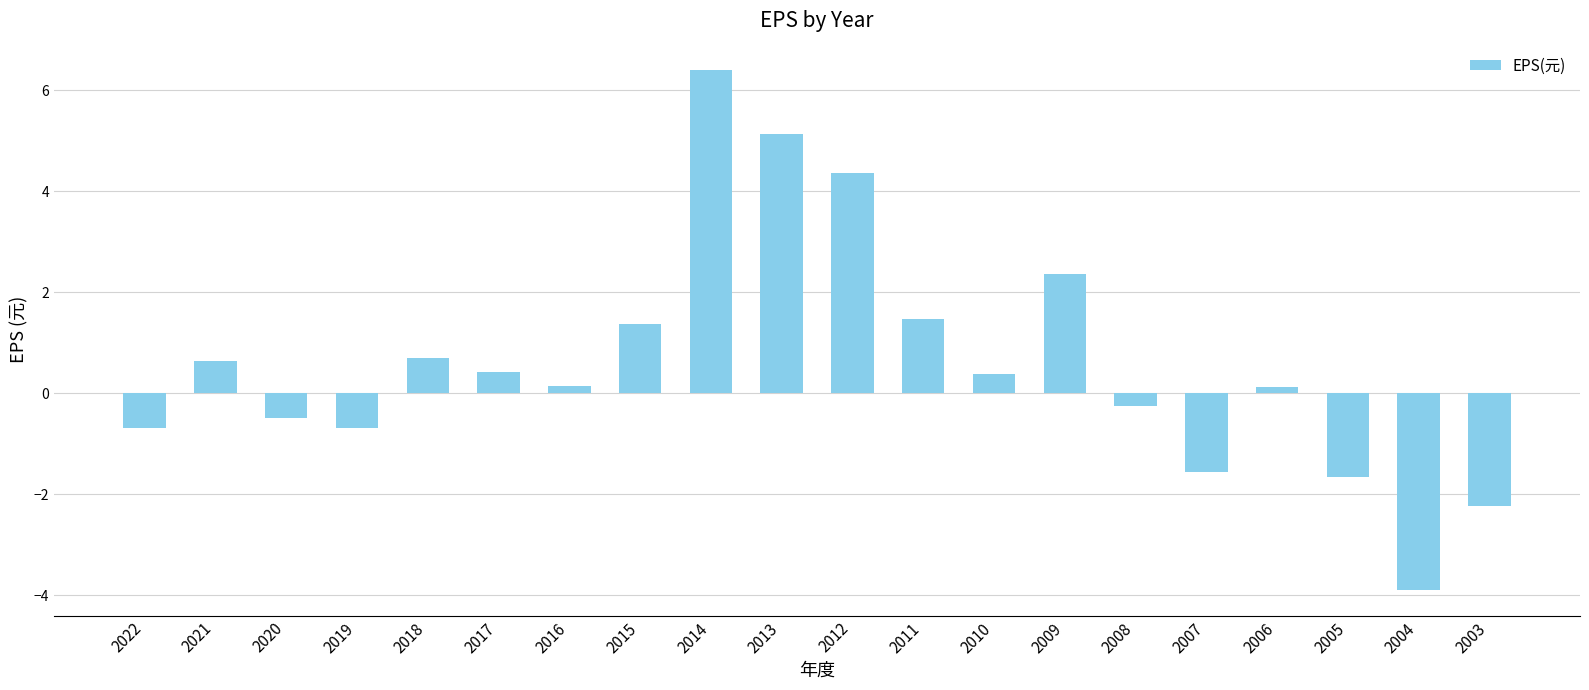

Which has a higher value, 2017 or 2013?

2013